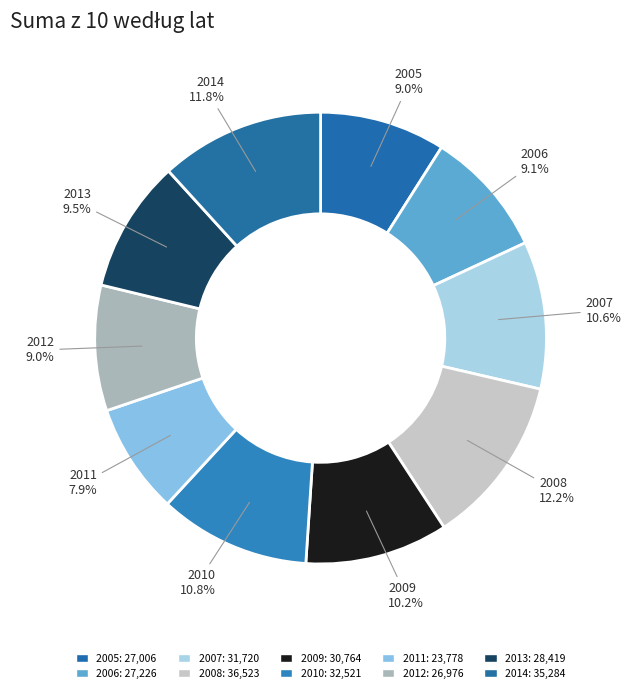

To the nearest percent, what is the difference between the largest and smallest slice percentages?

4%